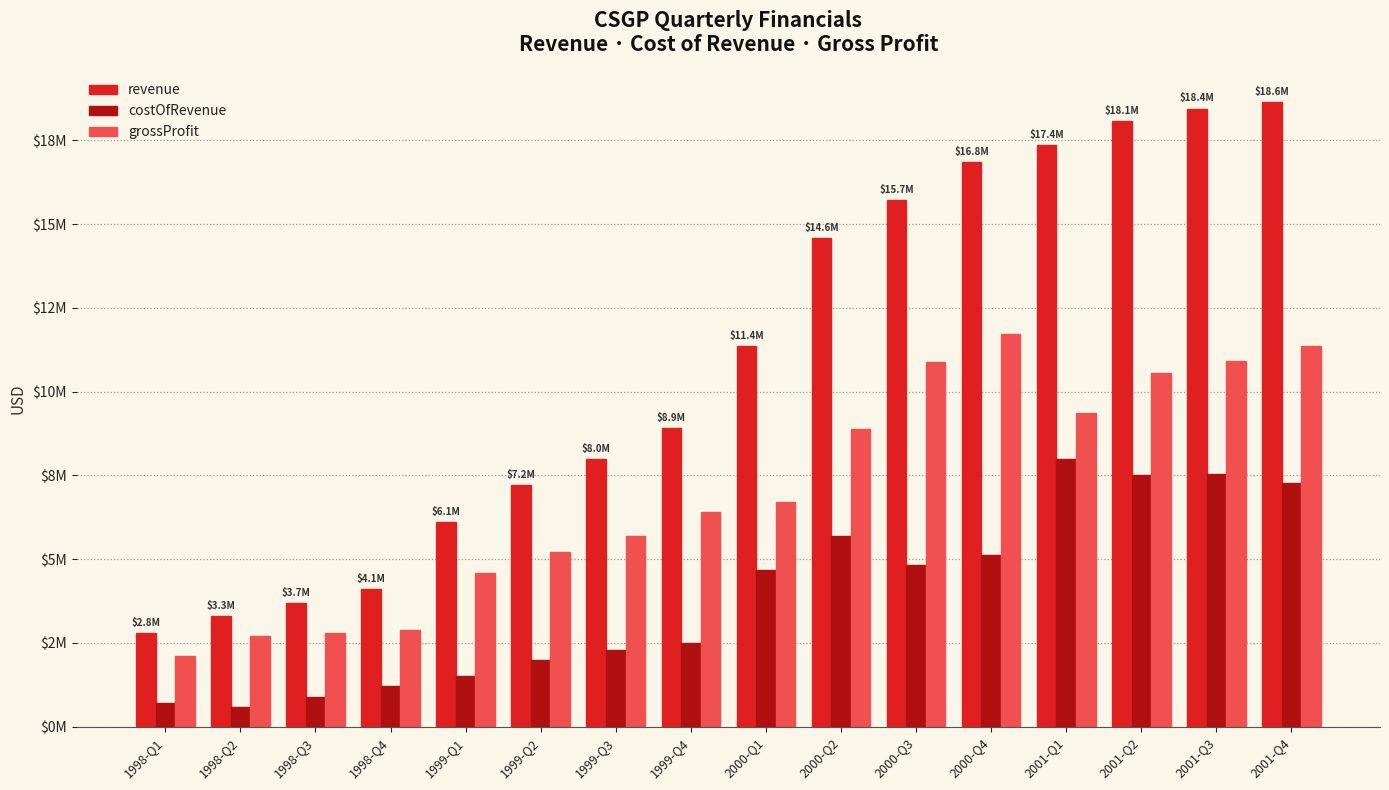

What are all the series names shown in the legend?

revenue, costOfRevenue, grossProfit